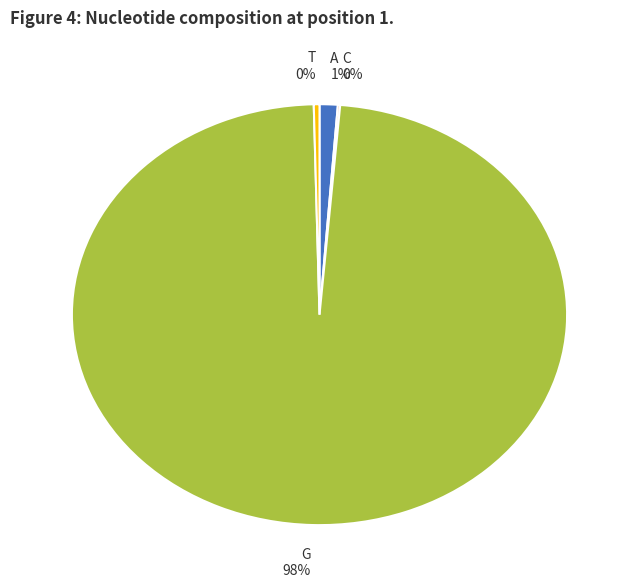

Which category accounts for the majority?

G